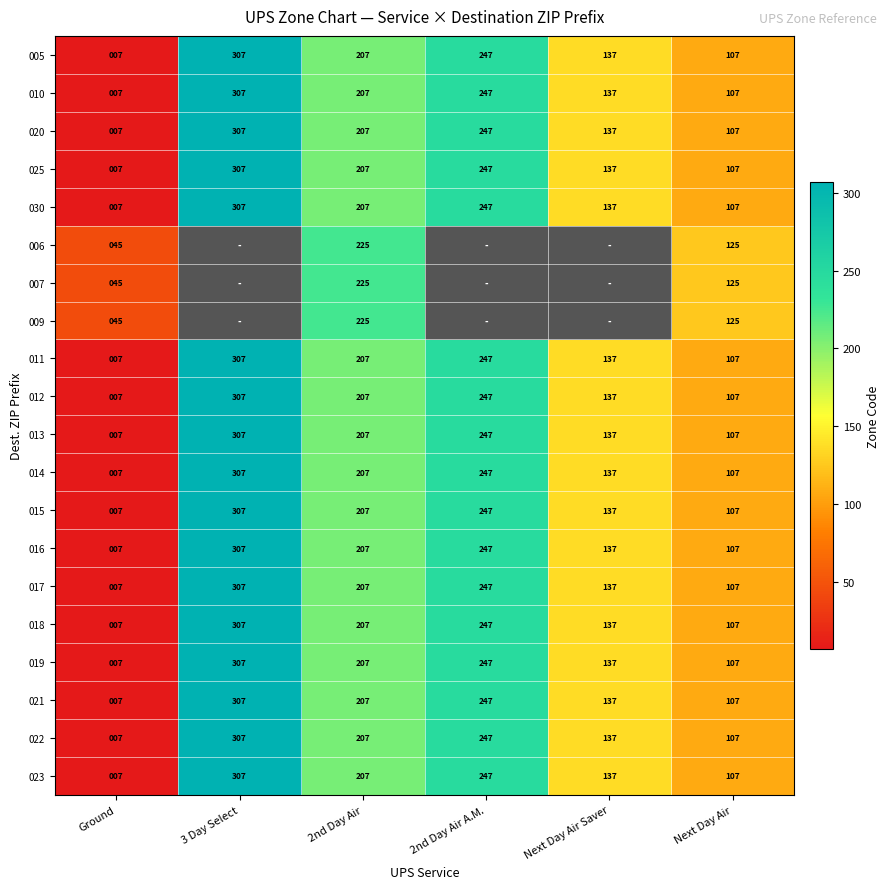

List the labels in order of 015 value, smallest first.

Ground, Next Day Air, Next Day Air Saver, 2nd Day Air, 2nd Day Air A.M., 3 Day Select